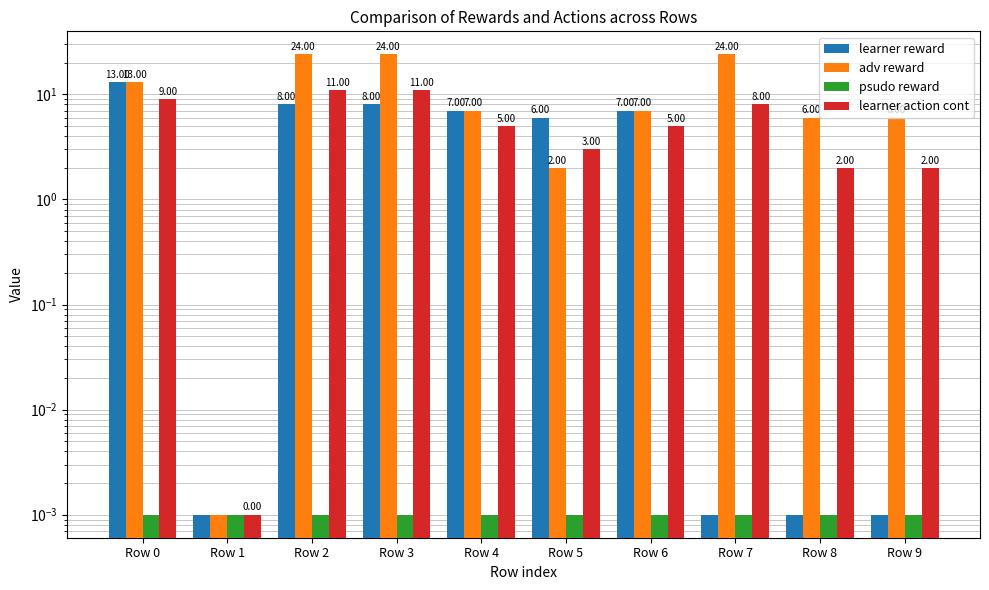

True or false: learner action cont has a value of 3.0 at Row 5.

True